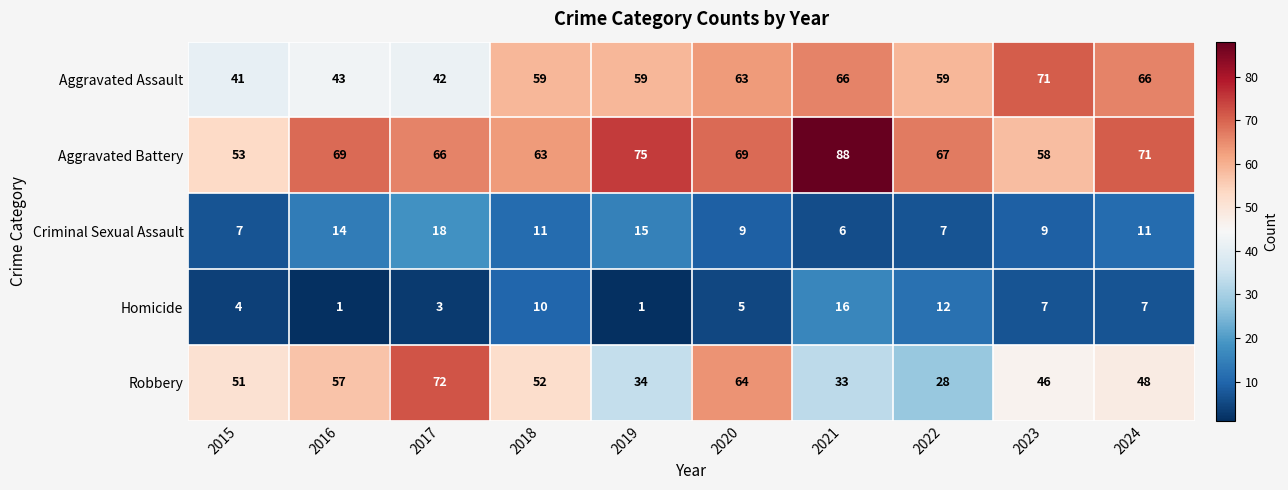

How many categories are shown in the chart?

10